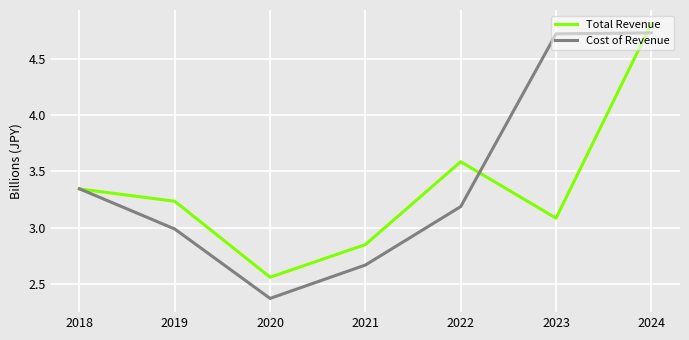

Does the chart display data point markers on the line(s)?

No